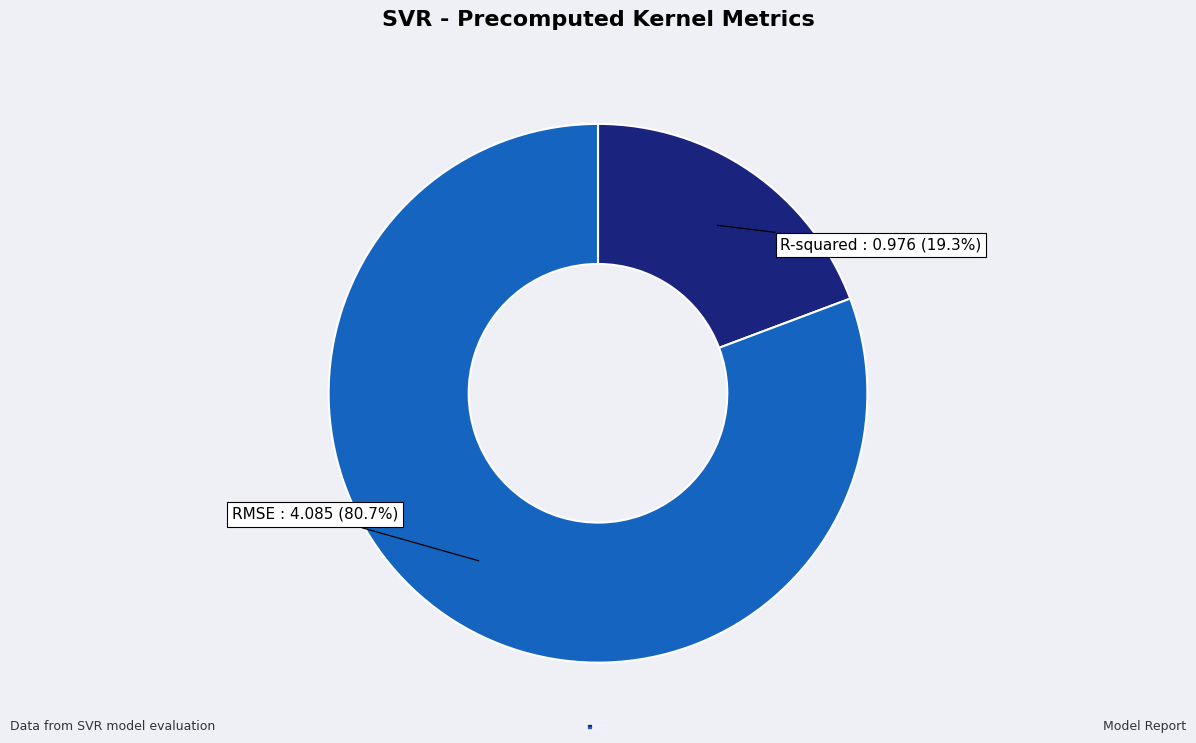

Which slice is the smallest?

R-squared